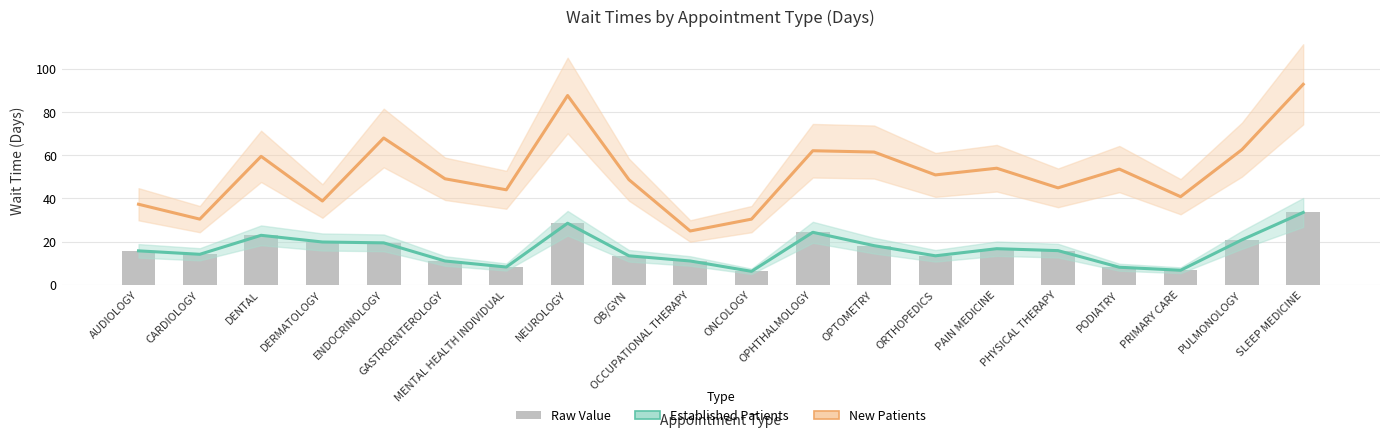

What is the spread (max minus min) of values at GASTROENTEROLOGY?

38.1